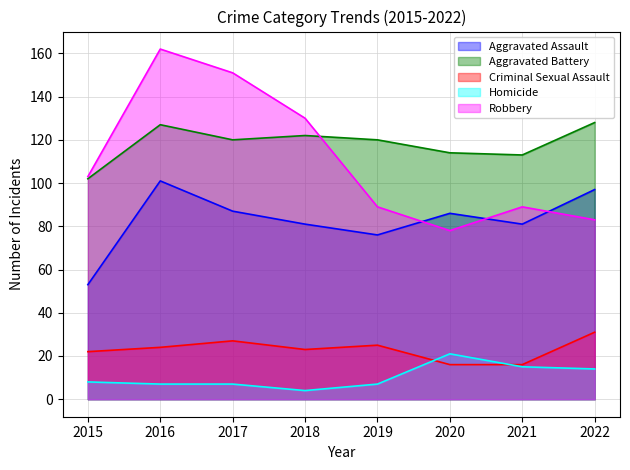

What is the sum of all Robbery values?

885